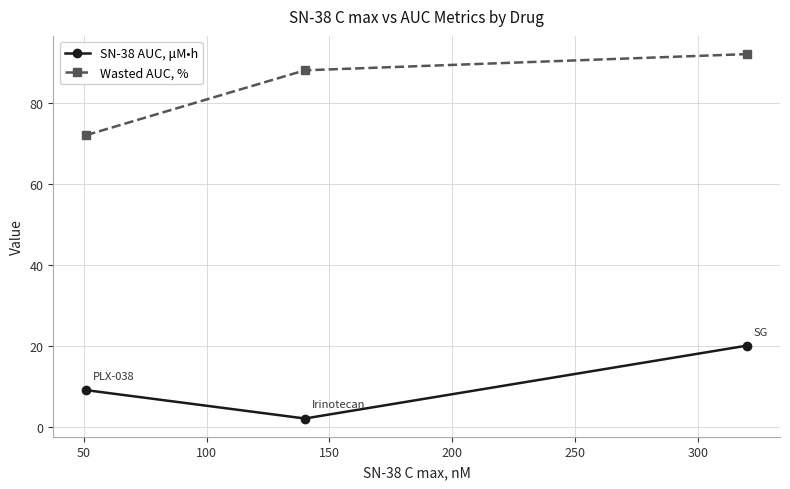

What are all the series names shown in the legend?

SN-38 AUC, μM•h, Wasted AUC, %